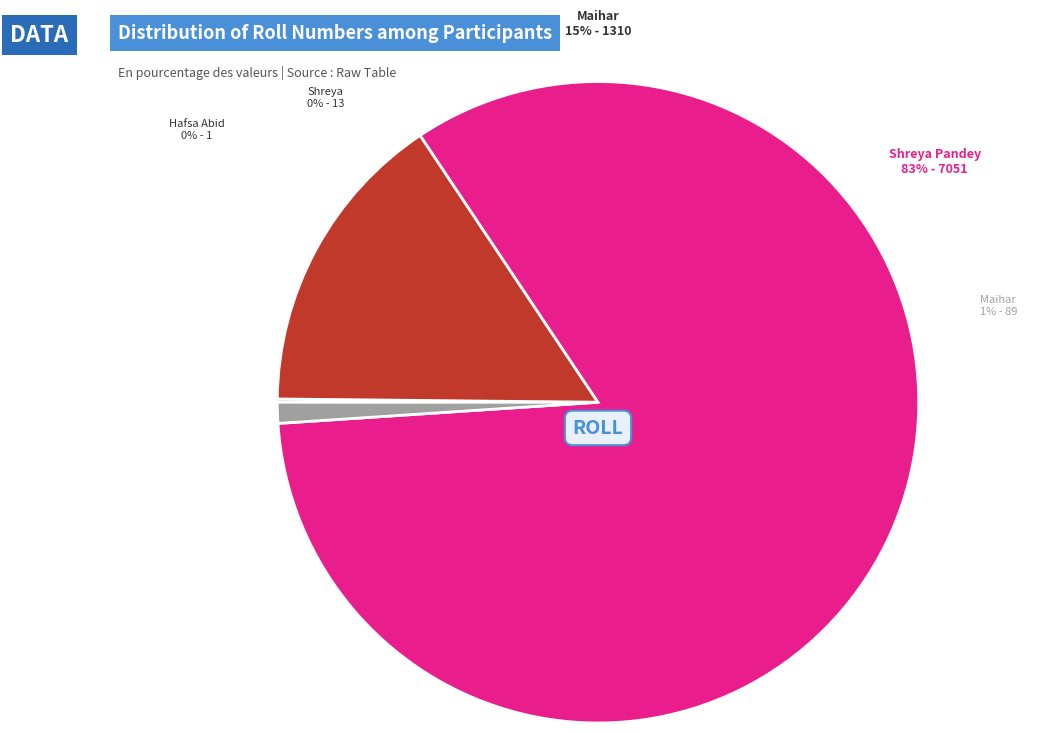

What is the largest slice in the pie chart?

Shreya Pandey